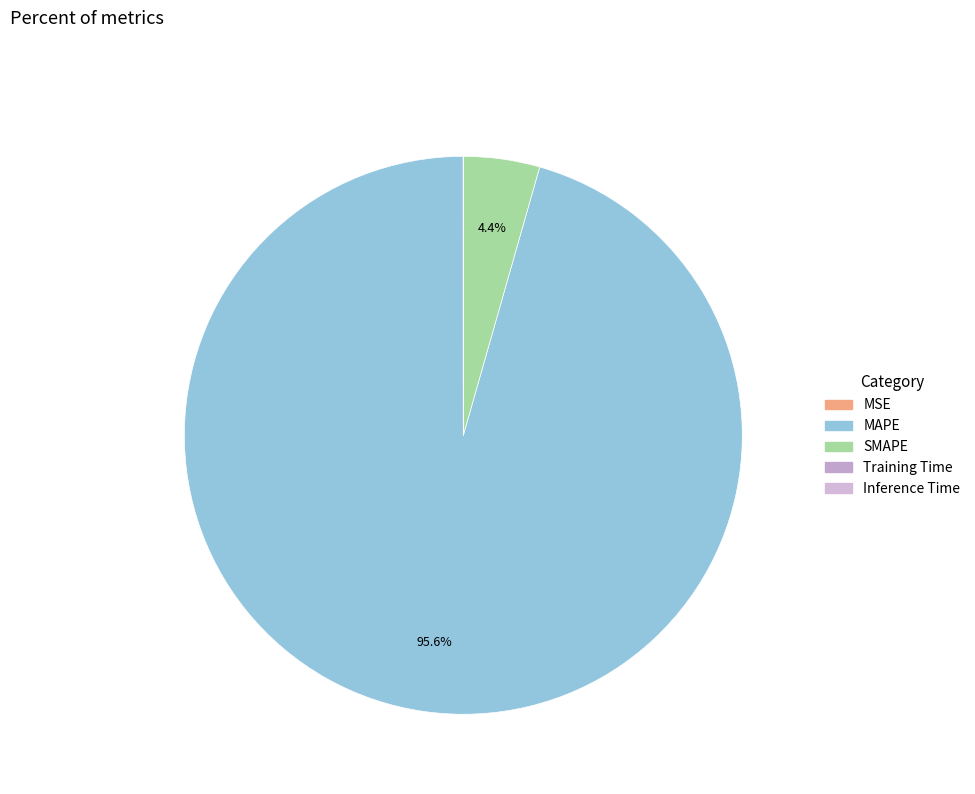

Rank the categories by value from highest to lowest.

MAPE, SMAPE, MSE, Training Time, Inference Time